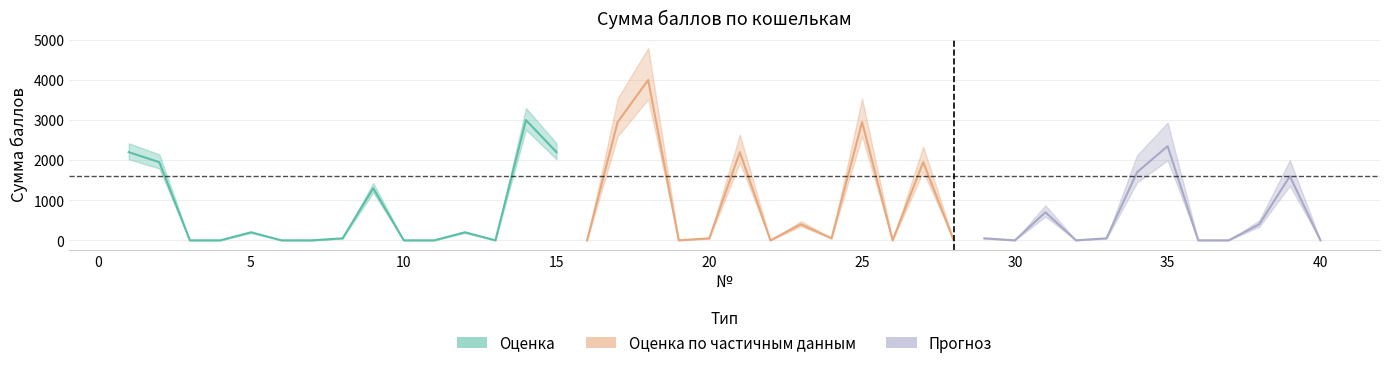

At which label is the value closest to 2000?

2